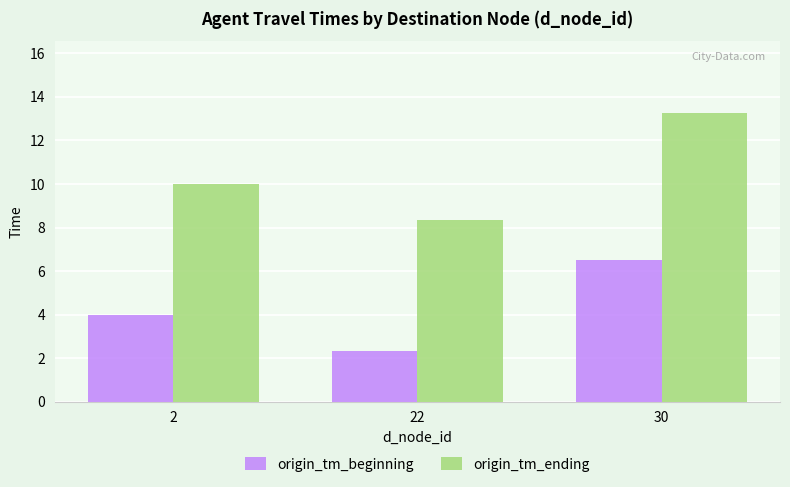

What is the difference between the maximum and minimum values in the origin_tm_ending series?

4.9